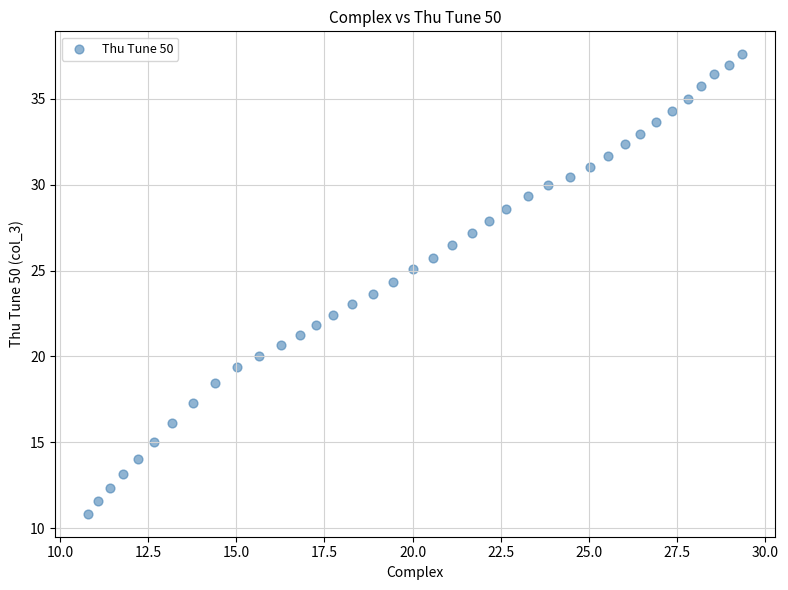

What is the range of Y values (max minus min)?

26.8